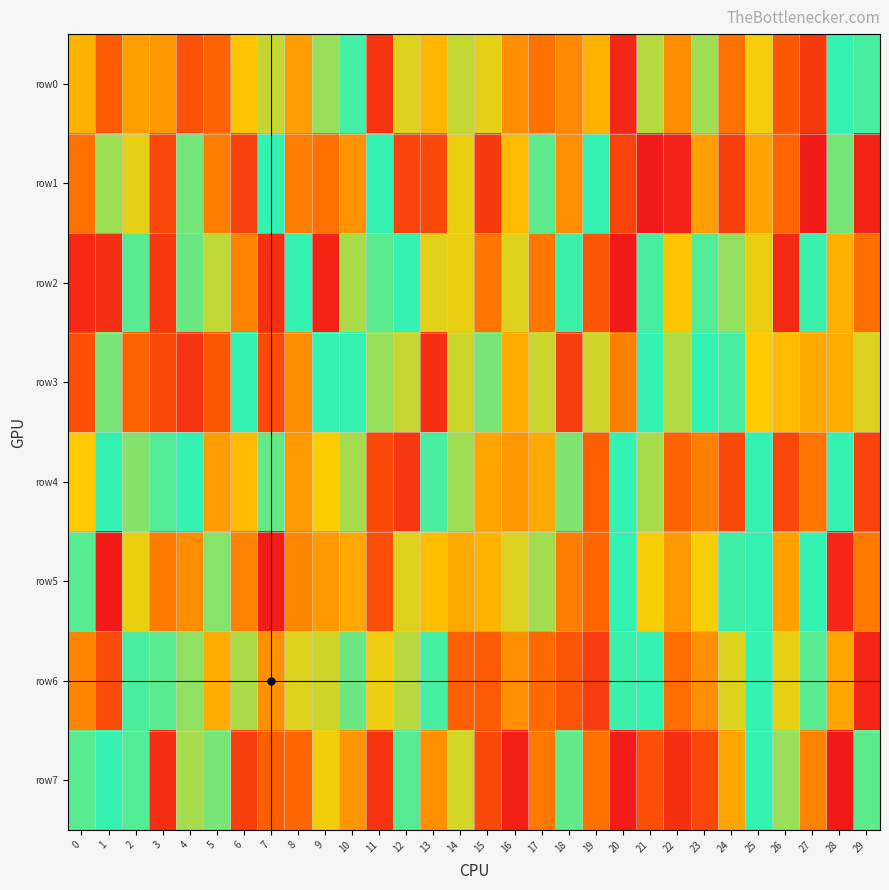

Reading right to left, what are all the values shown in this chart?

row0: 29=434909	28=469089	27=64053	26=123063	25=307213	24=833172	23=370003	22=791621	21=352893	20=972387	19=737155	18=202799	17=833626	16=209084	15=318938	14=345301	13=731911	12=324761	11=56417	10=439401	9=375114	8=766990	7=343225	6=291558	5=143428	4=110653	3=226508	2=235077	1=870180	0=265498
row1: 29=980199	28=400781	27=999462	26=149385	25=758987	24=925135	23=234595	22=16626	21=996826	20=916142	19=548361	18=789372	17=581291	16=276693	15=933676	14=315132	13=906059	12=82546	11=454090	10=782458	9=833910	8=813723	7=475574	6=79695	5=187206	4=401887	3=908752	2=318801	1=371476	0=167973
row2: 29=836040	28=739758	27=444205	26=968580	25=683638	24=380264	23=572524	22=291319	21=565439	20=2358	19=117610	18=442367	17=822680	16=674877	15=171949	14=683939	13=679295	12=500466	11=578587	10=637243	9=979566	8=536962	7=953576	6=806350	5=346448	4=591024	3=58785	2=577526	1=44301	0=30392
row3: 29=672541	28=254308	27=750542	26=721689	25=298942	24=436905	23=529021	22=644061	21=542827	20=189293	19=336700	18=926500	17=338911	16=745885	15=603450	14=663326	13=958331	12=658007	11=378461	10=501598	9=488998	8=207876	7=95280	6=545915	5=120005	4=948214	3=902401	2=859275	1=599762	0=106377
row4: 29=917606	28=531734	27=173191	26=88542	25=451769	24=906250	23=810891	22=145054	21=635859	20=506464	19=861073	18=392609	17=251872	16=223562	15=755953	14=628888	13=568291	12=939876	11=93885	10=634319	9=697769	8=769581	7=412158	6=275216	5=231111	4=498292	3=574017	2=608154	1=520214	0=297324
row5: 29=820649	28=27273	27=489885	26=760192	25=531631	24=441088	23=695046	22=230262	21=306233	20=503921	19=149191	18=185537	17=367688	16=326959	15=266097	14=249464	13=717017	12=676919	11=893658	10=249105	9=229373	8=199391	7=993179	6=191684	5=609796	4=791583	3=817847	2=685256	1=5355	0=577582
row6: 29=26907	28=245476	27=576560	26=317724	25=520051	24=324232	23=789909	22=161466	21=460466	20=555687	19=932403	18=117370	17=156307	16=212483	15=870012	14=138666	13=435599	12=647299	11=313493	10=590477	9=665477	8=675321	7=784514	6=637130	5=747858	4=381903	3=578131	2=567910	1=100682	0=196812
row7: 29=418203	28=997524	27=193481	26=376042	25=485800	24=242764	23=90711	22=956659	21=894317	20=8191	19=166536	18=415338	17=178046	16=12254	15=905708	14=333503	13=213366	12=575465	11=52873	10=780228	9=310318	8=150740	7=140007	6=74013	5=600507	4=636098	3=39195	2=427545	1=482304	0=420454